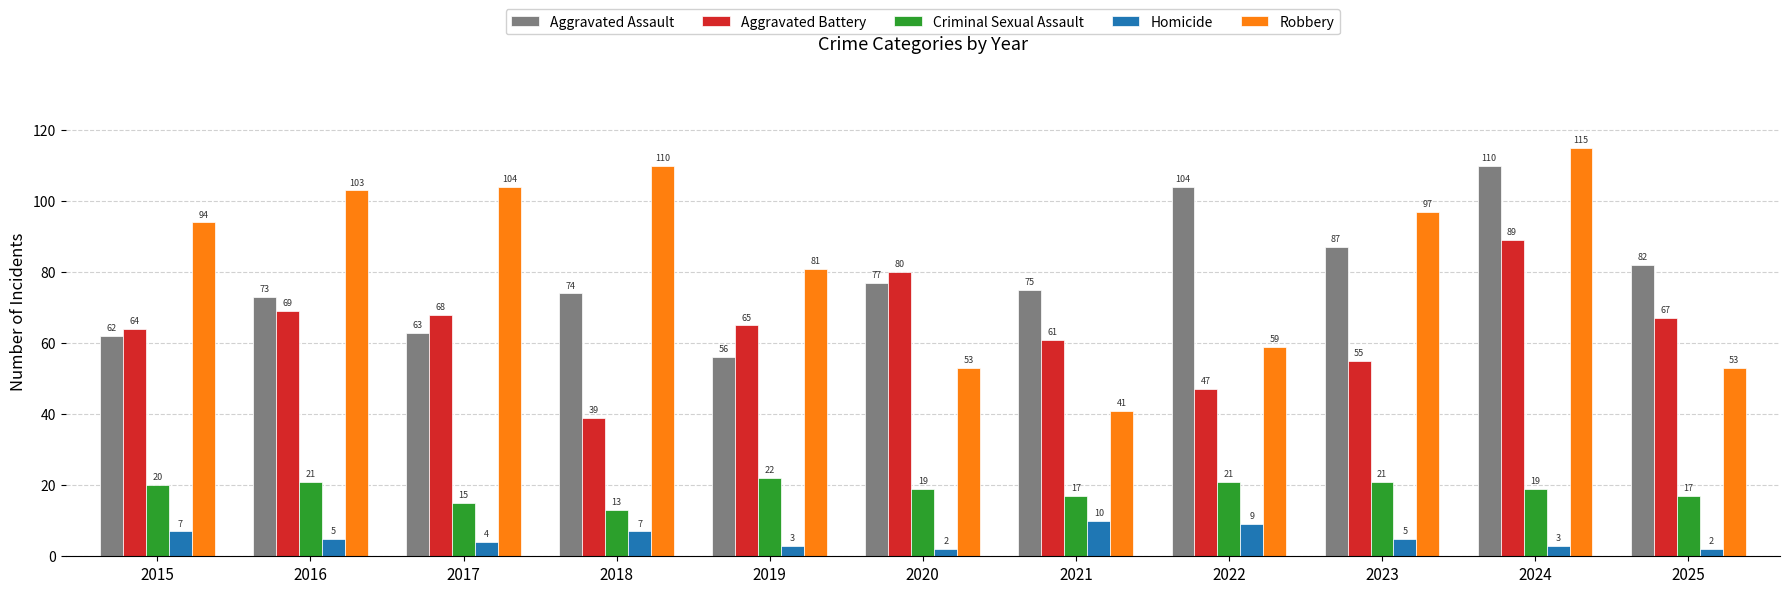

How many categories are shown in the chart?

11